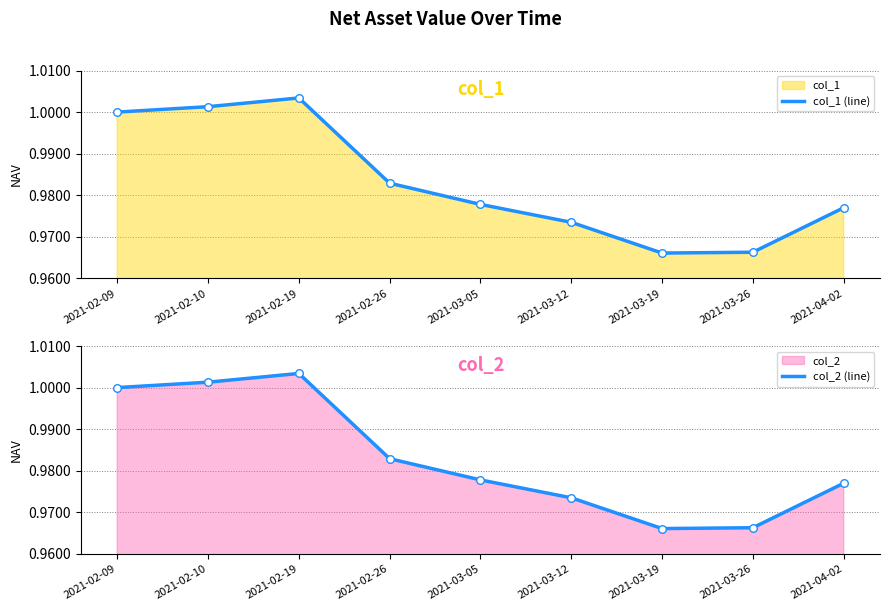

Which series has the largest Y range (max minus min)?

col_1 (line)